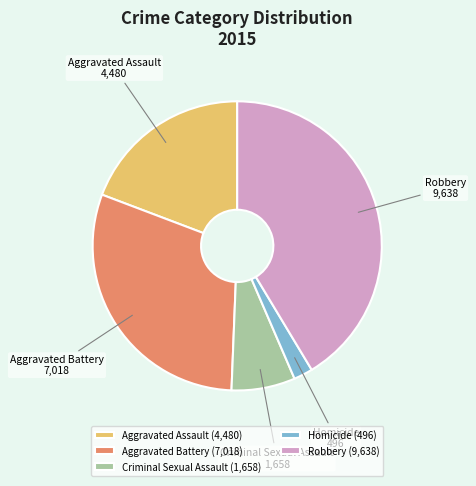

Which slice is the largest?

Robbery